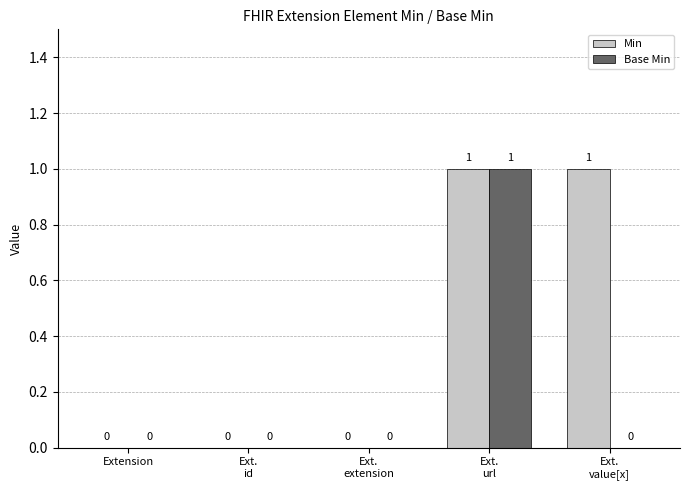

True or false: Min has a value of 1 at Ext.
value[x].

True